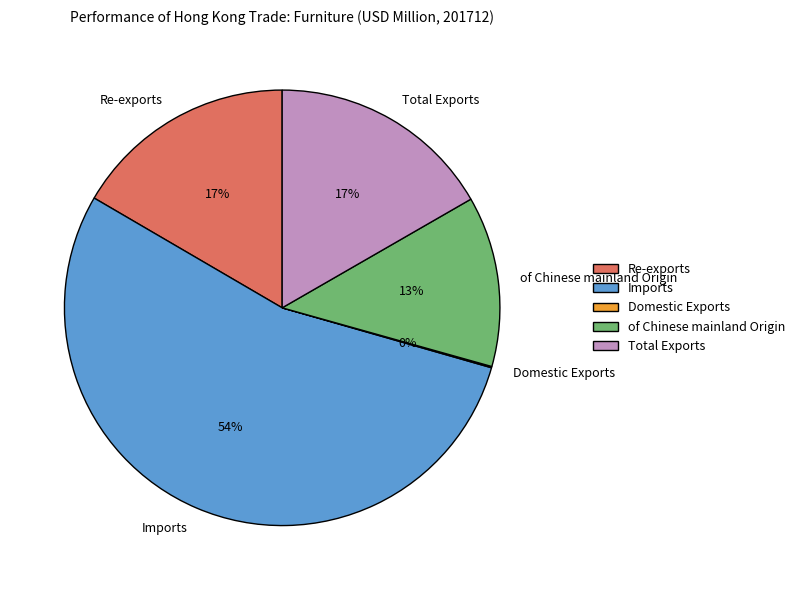

To the nearest percent, what portion does Re-exports represent?

17%